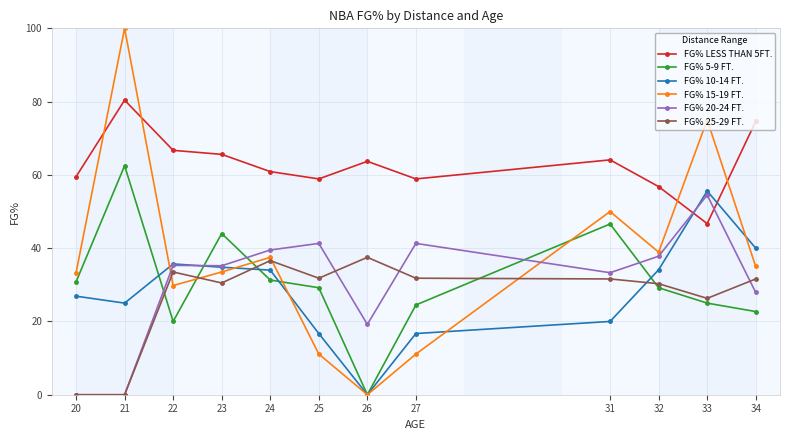

What is the value of the FG% LESS THAN 5FT. point at the 8th from the left?

58.9